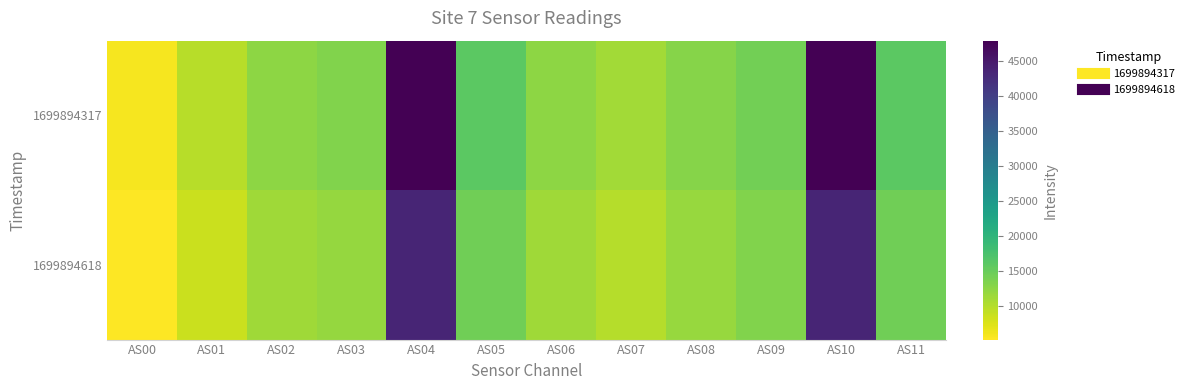

How many categories are shown in the chart?

12